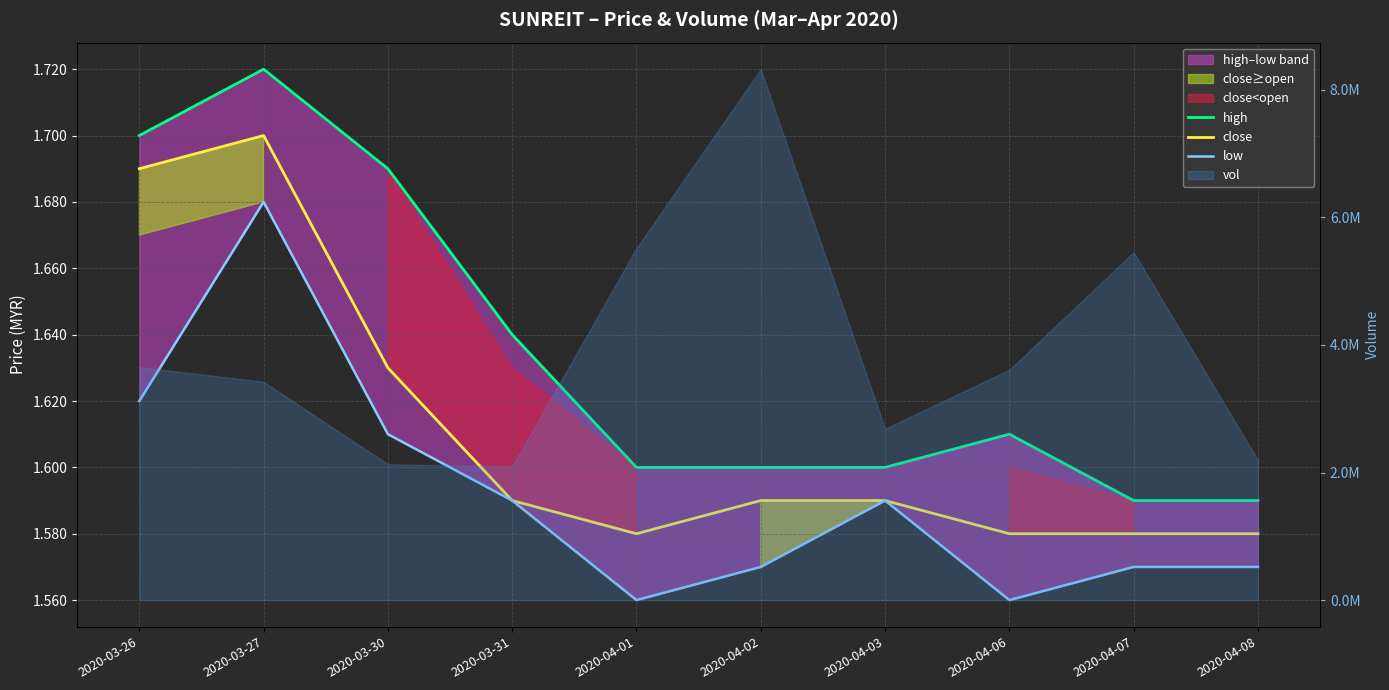

List the labels in order of low value, smallest first.

2020-04-01, 2020-04-06, 2020-04-02, 2020-04-07, 2020-04-08, 2020-03-31, 2020-04-03, 2020-03-30, 2020-03-26, 2020-03-27